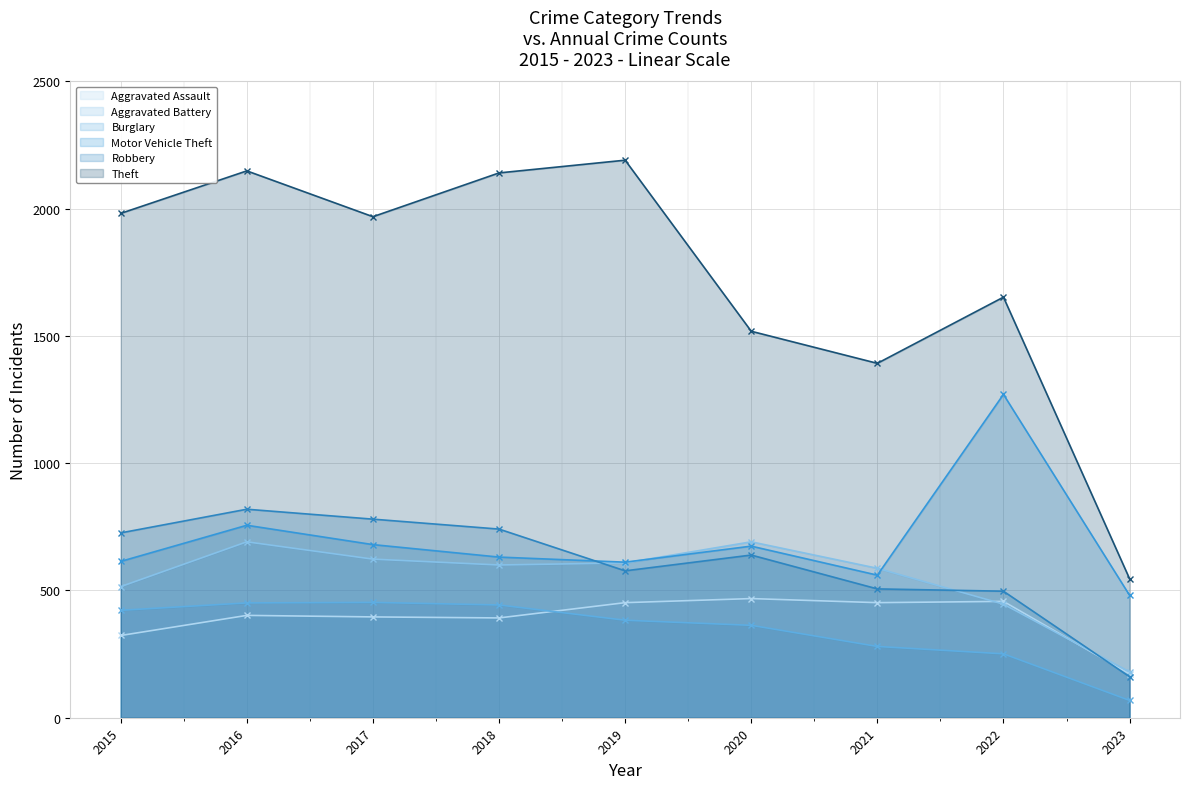

Reading left to right, list all the values displayed in this chart.

Aggravated Assault: 2015=323	2016=402	2017=396	2018=392	2019=452	2020=468	2021=452	2022=457	2023=172
Aggravated Battery: 2015=515	2016=691	2017=623	2018=600	2019=608	2020=691	2021=587	2022=446	2023=180
Burglary: 2015=422	2016=451	2017=453	2018=443	2019=383	2020=363	2021=280	2022=251	2023=68
Motor Vehicle Theft: 2015=614	2016=756	2017=680	2018=631	2019=611	2020=674	2021=560	2022=1270	2023=481
Robbery: 2015=726	2016=819	2017=780	2018=741	2019=577	2020=639	2021=506	2022=497	2023=161
Theft: 2015=1981	2016=2148	2017=1968	2018=2140	2019=2190	2020=1518	2021=1392	2022=1652	2023=546